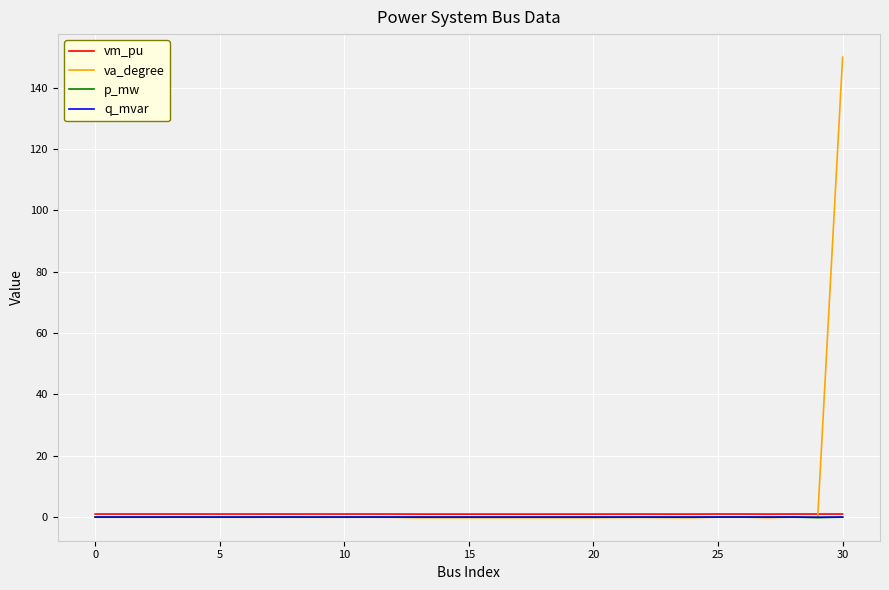

True or false: vm_pu has more than 1 points higher than both neighbors.

True